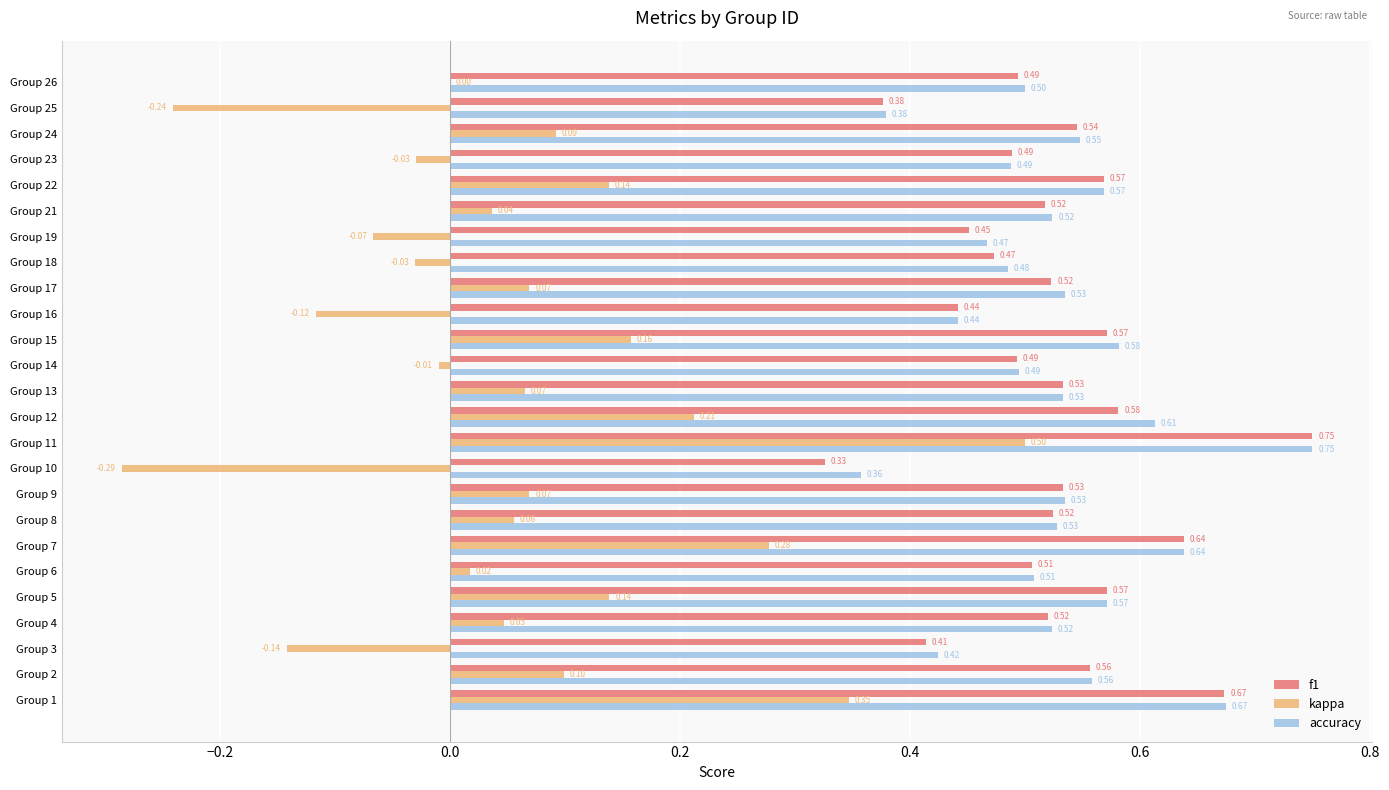

What is the average value of the f1 series?

0.5